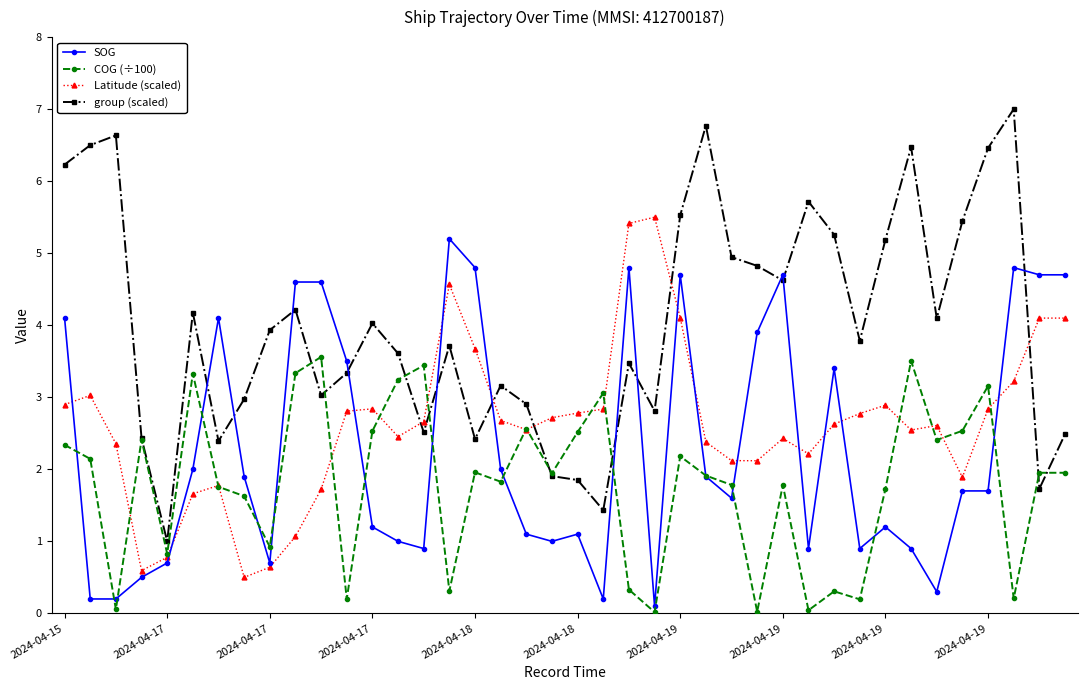

Which series has the largest total across all categories?

group (scaled)